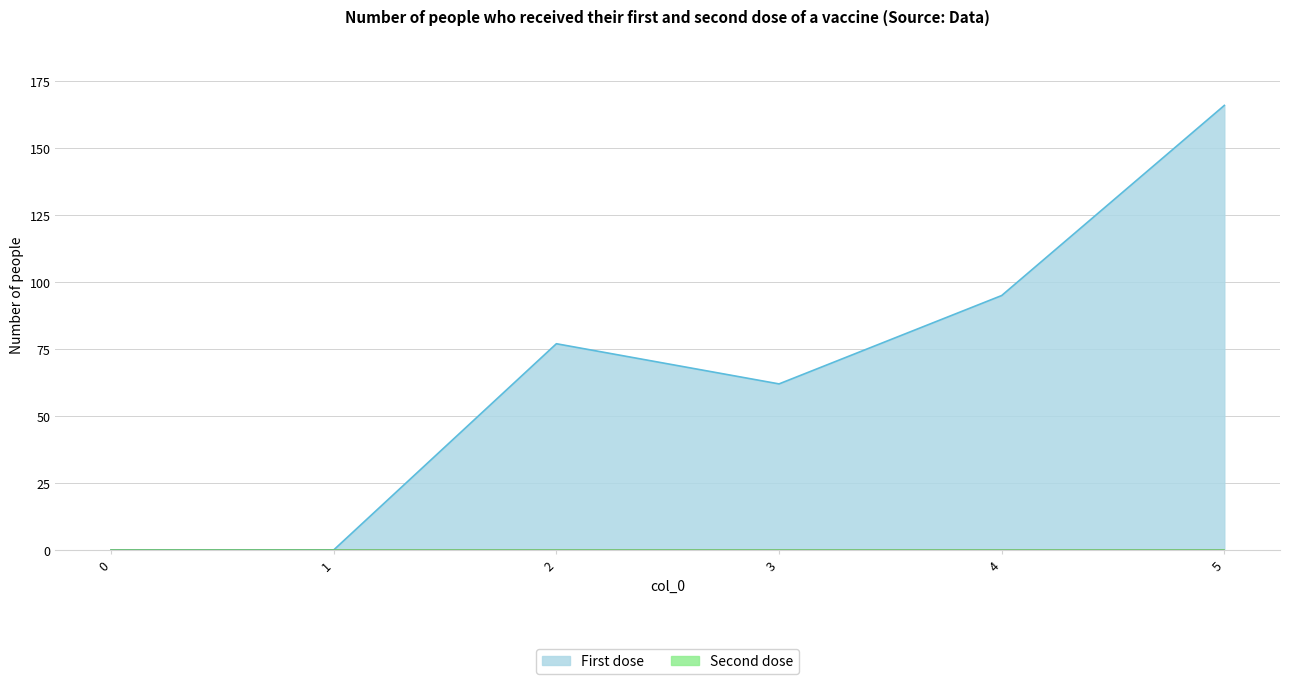

How many values are above zero?

4